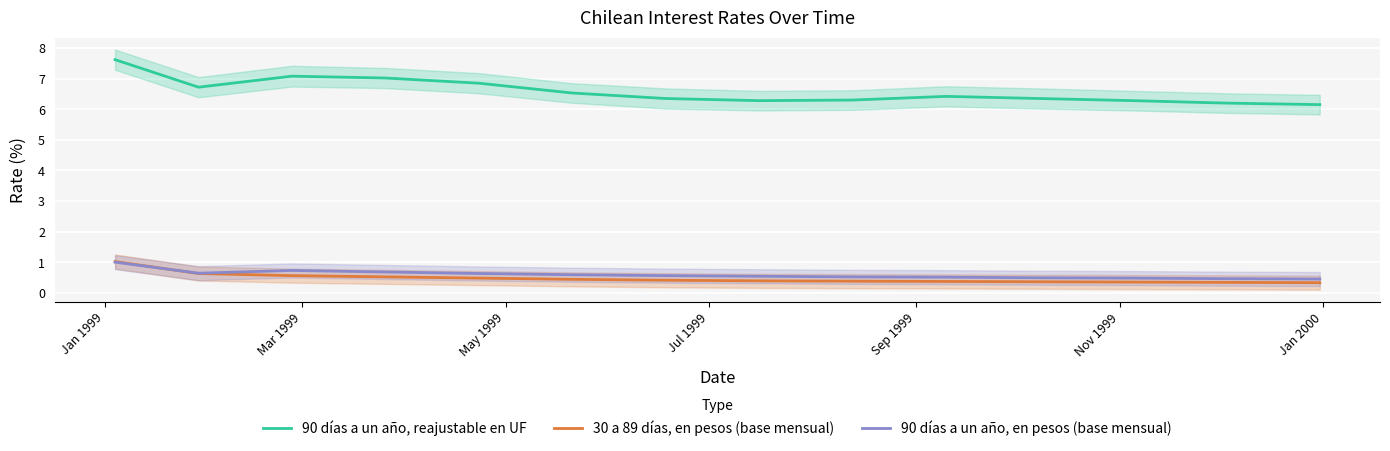

True or false: 90 días a un año, en pesos (base mensual) and 90 días a un año, reajustable en UF cross at least once.

False